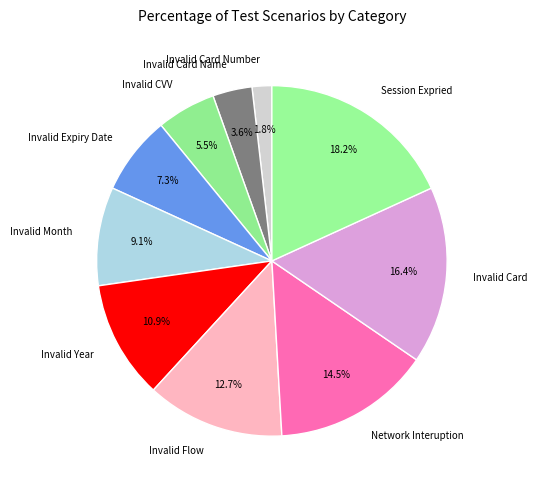

Count the number of slices in the pie.

10